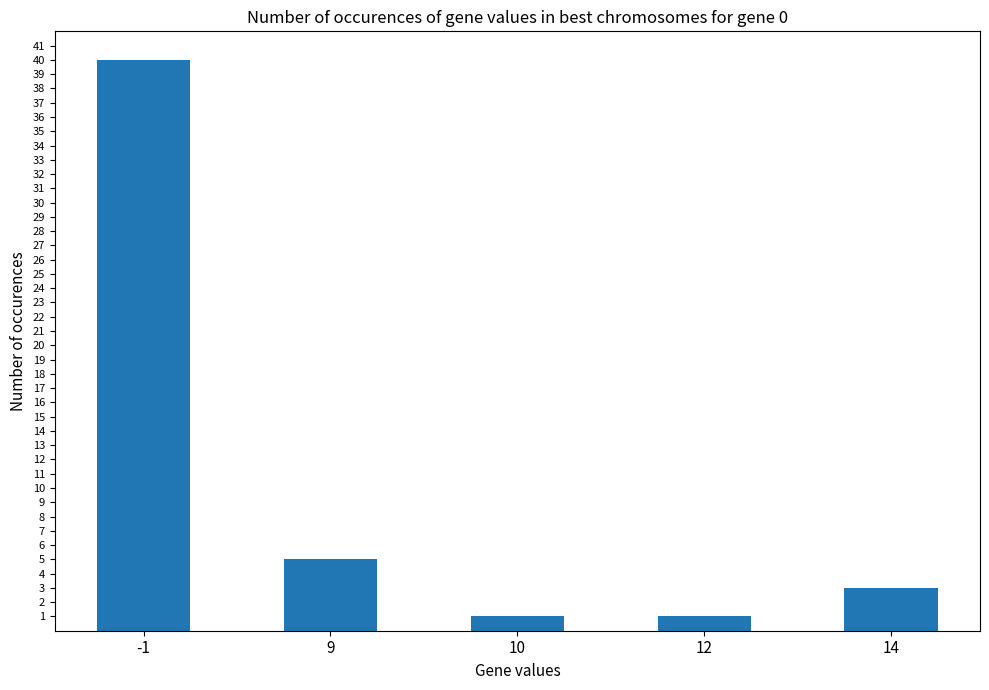

The chart shows a value of 3 at 14. True or false?

True